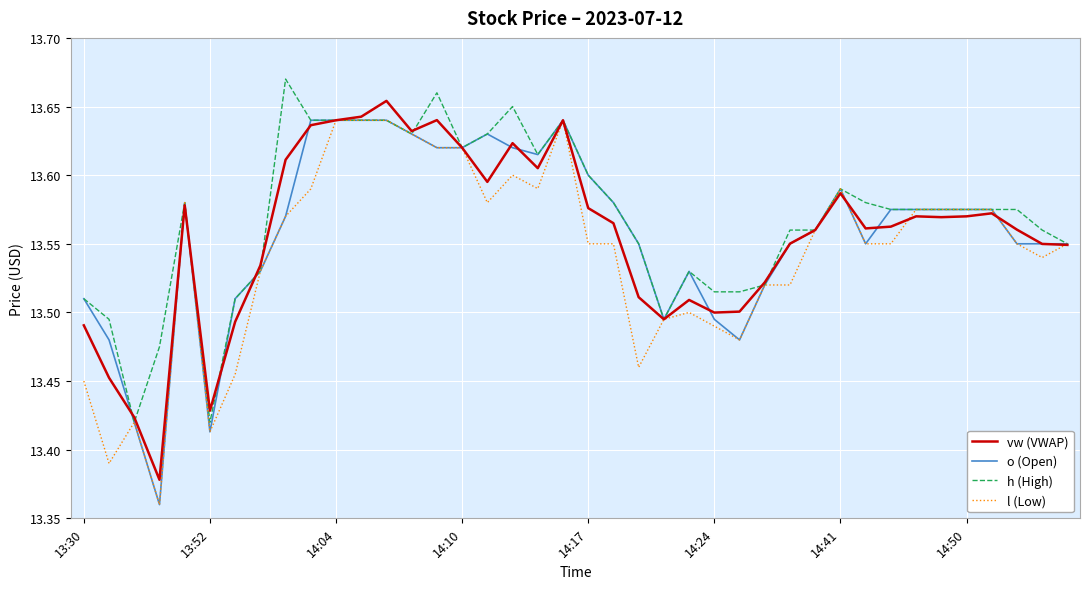

What are all the series names shown in the legend?

vw (VWAP), o (Open), h (High), l (Low)